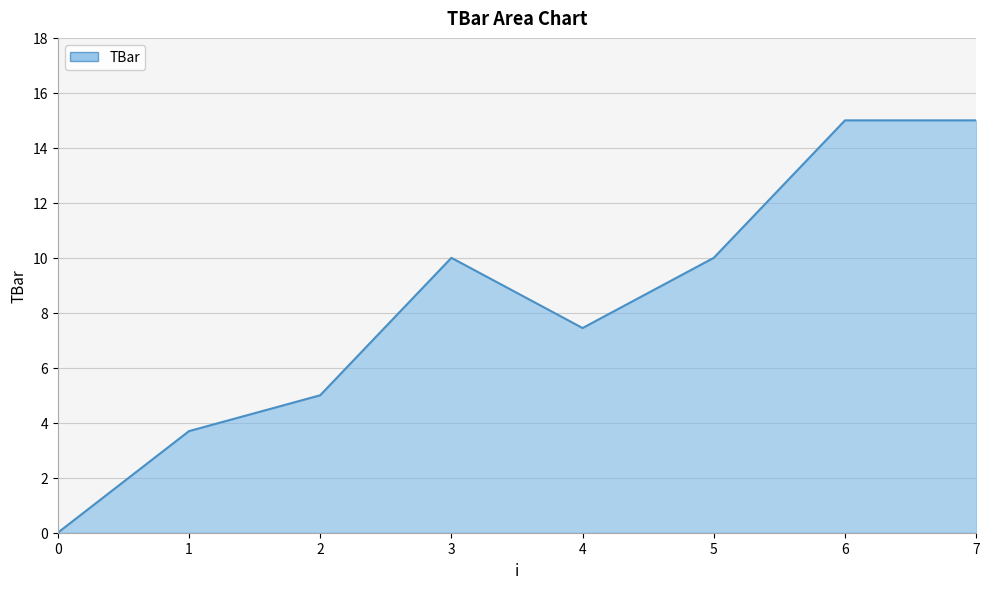

Where is the first local maximum?

3